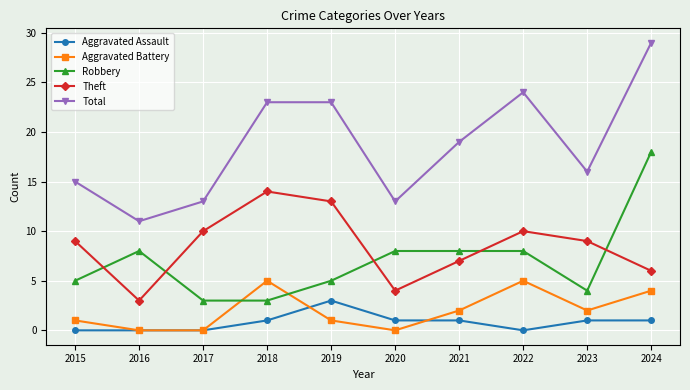

True or false: Aggravated Assault and Robbery intersect in this chart.

False